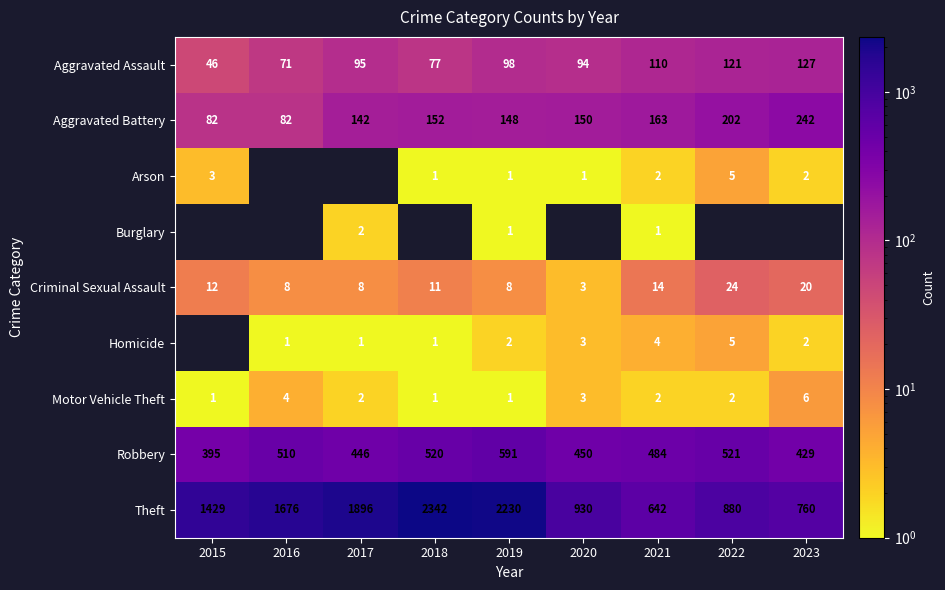

The value of Burglary at 2019 is 1. True or false?

True